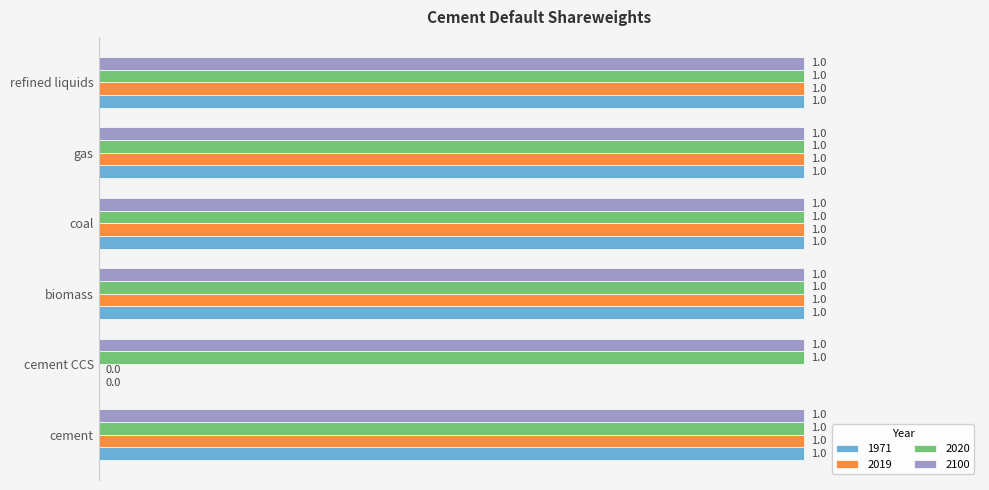

What is the total value across all series at refined liquids?

4